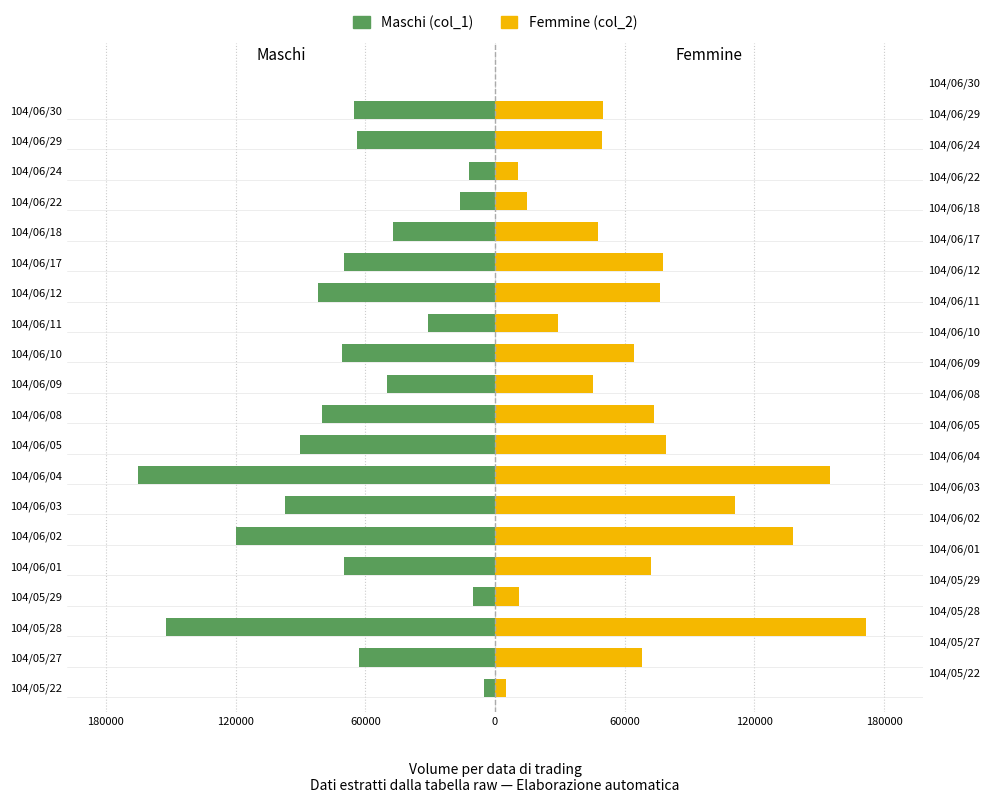

How many values in the Maschi (col_1) series are below -65000?

10